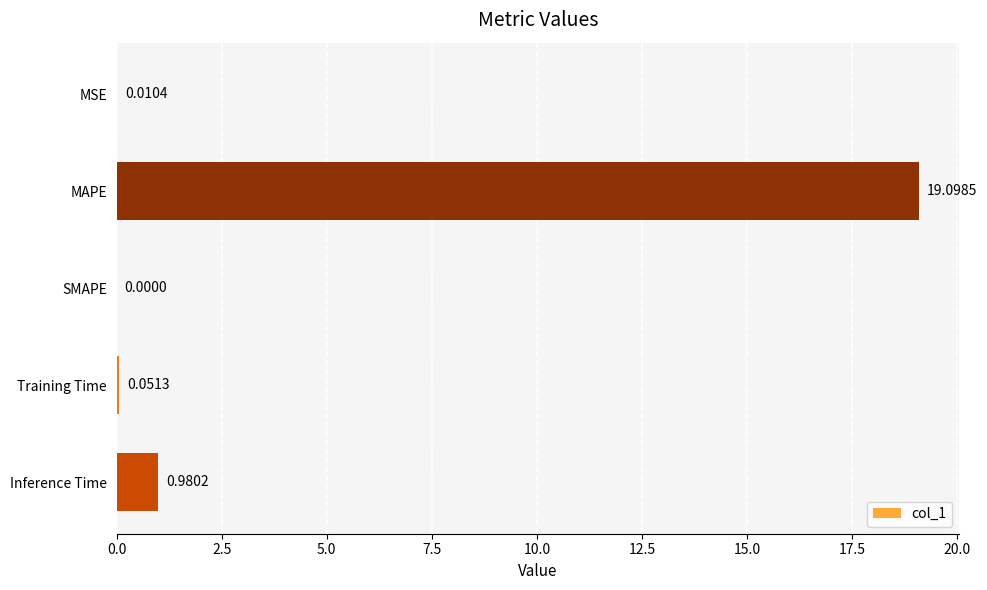

Where is the data nearest to the value 9?

Inference Time